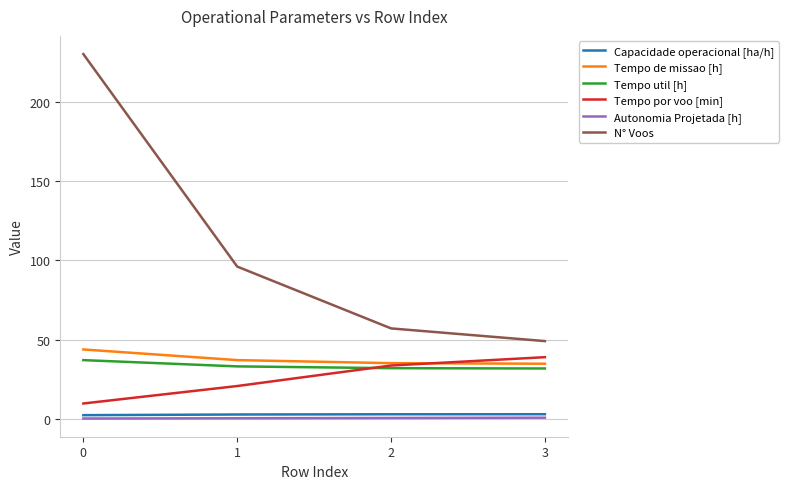

True or false: Capacidade operacional [ha/h] has a value of 2.3 at 0.

True